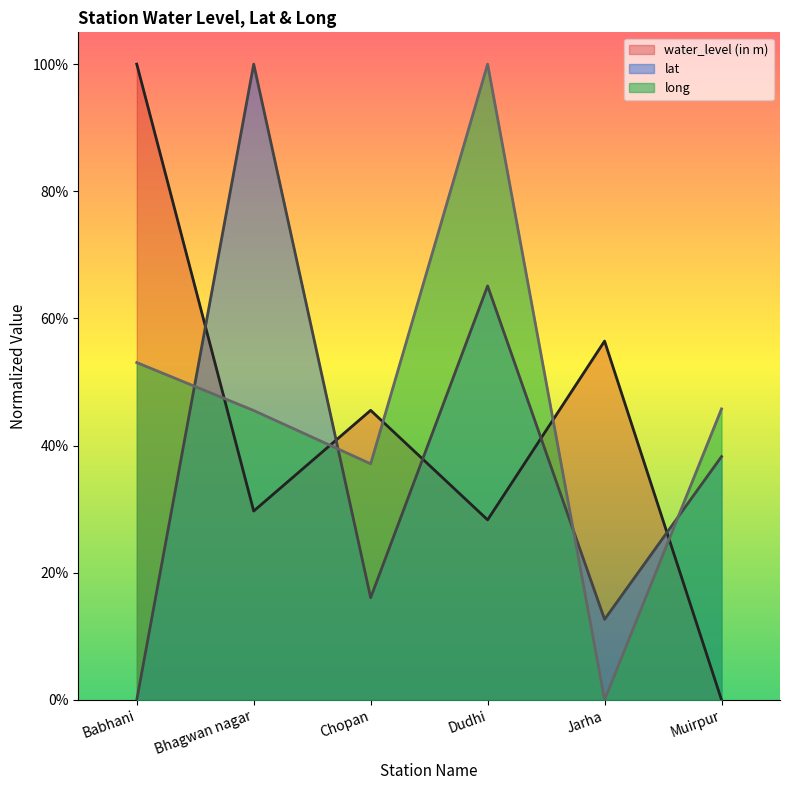

Which series changed the most between Bhagwan nagar and Jarha?

lat